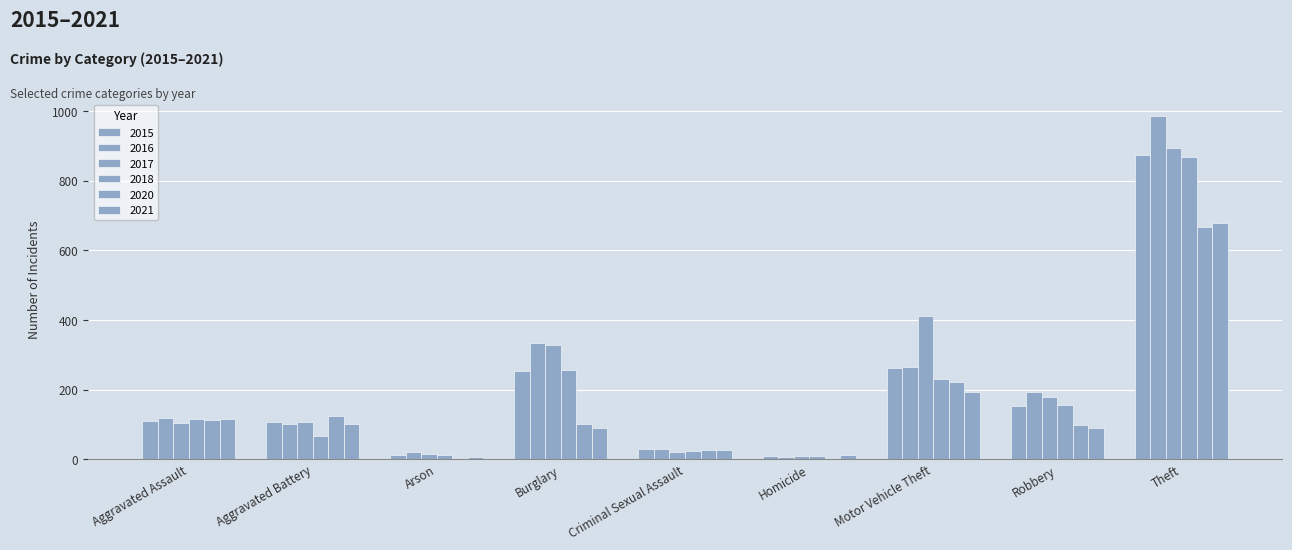

What is the total value across all series at Aggravated Battery?

610